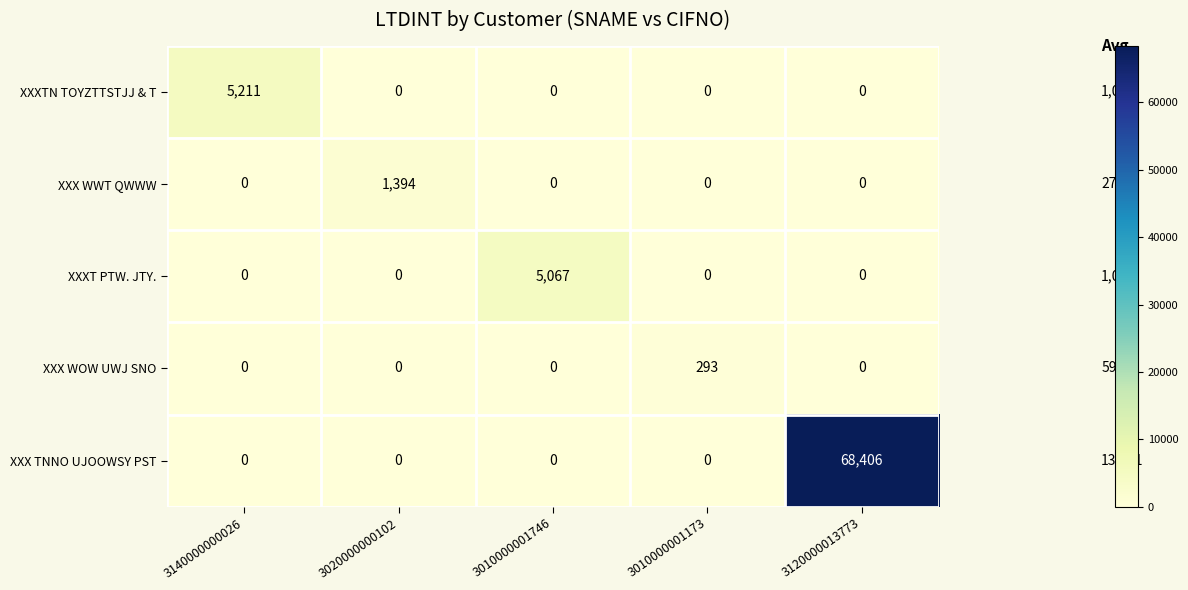

At how many categories does at least one series exceed 38195?

1